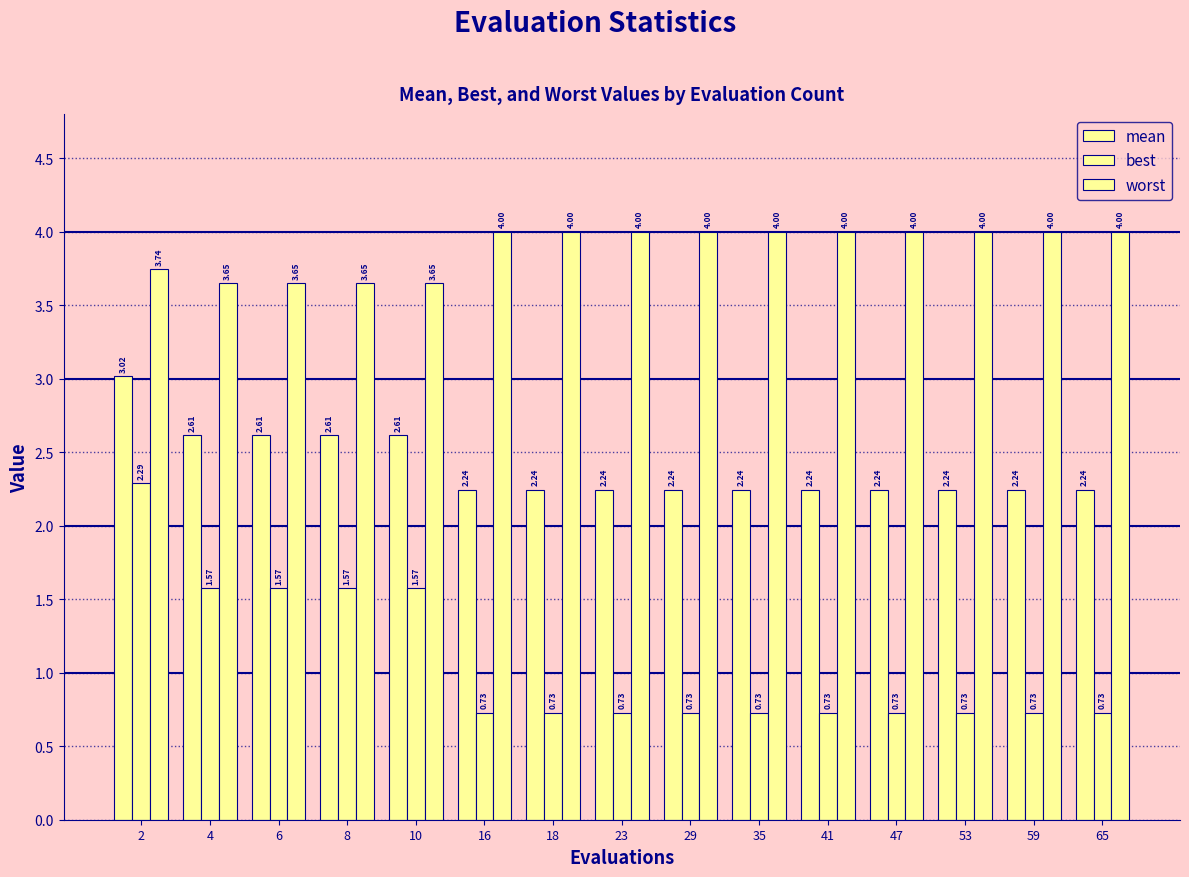

Is it true that mean equals 2.2 at 23?

True